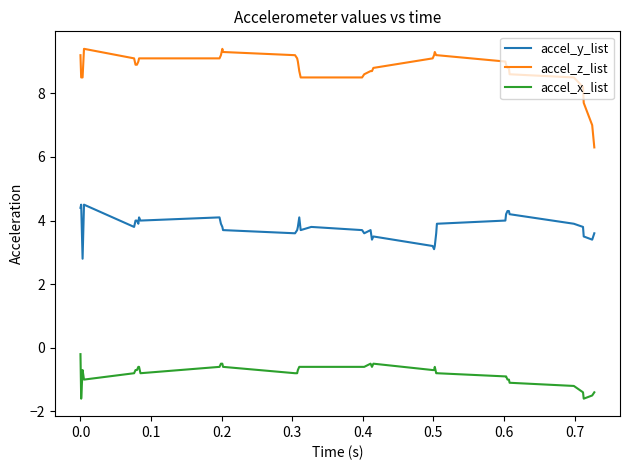

True or false: accel_y_list has more than 2 interior local peaks.

True